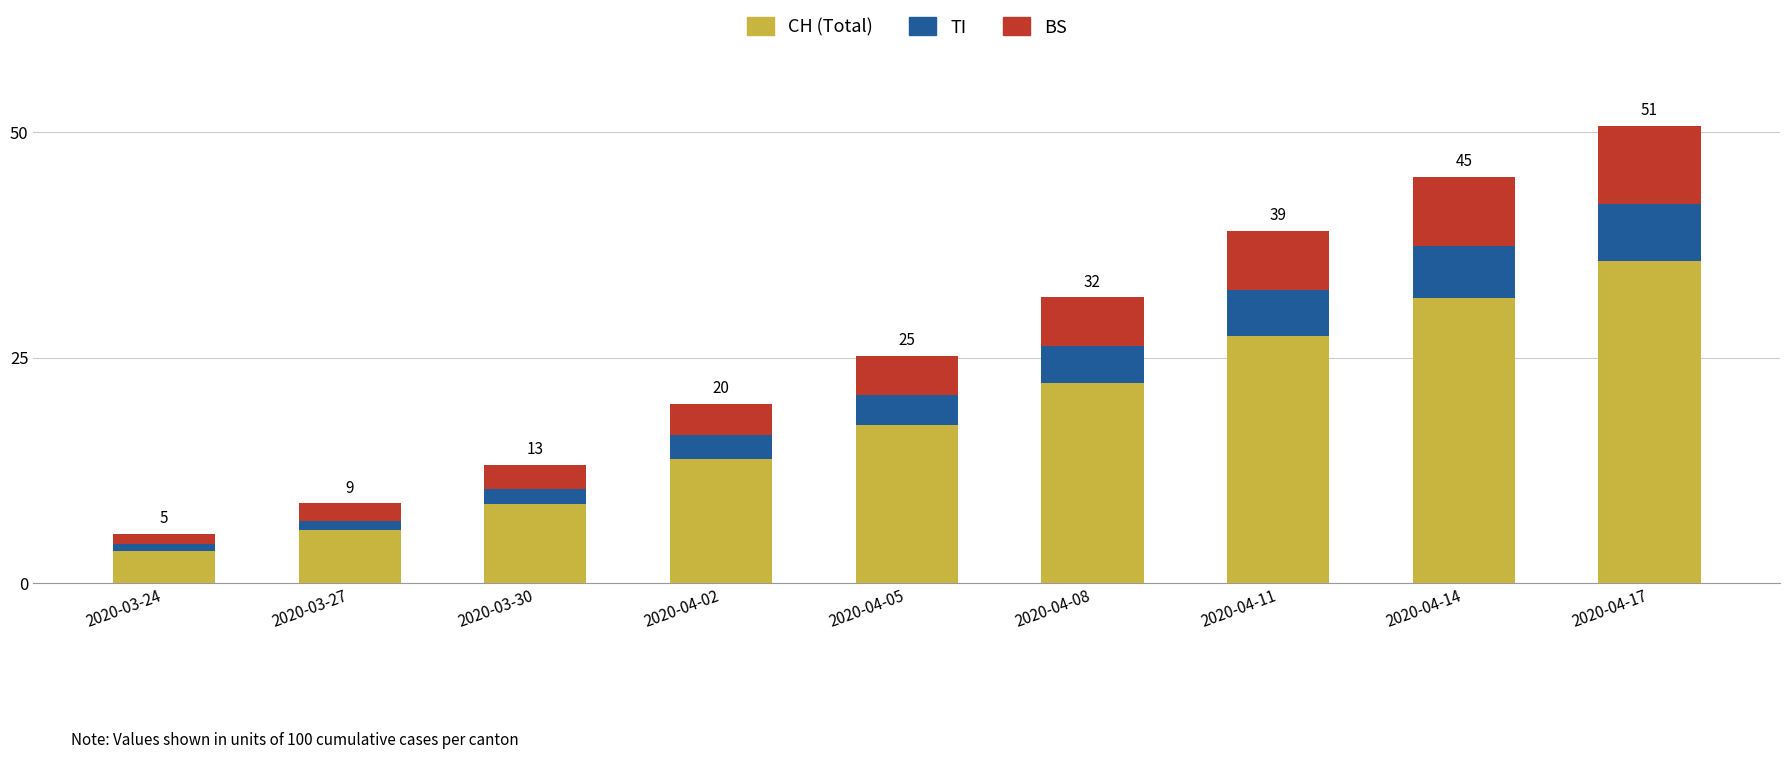

The value of CH (Total) at 2020-03-27 is 5.8. True or false?

True